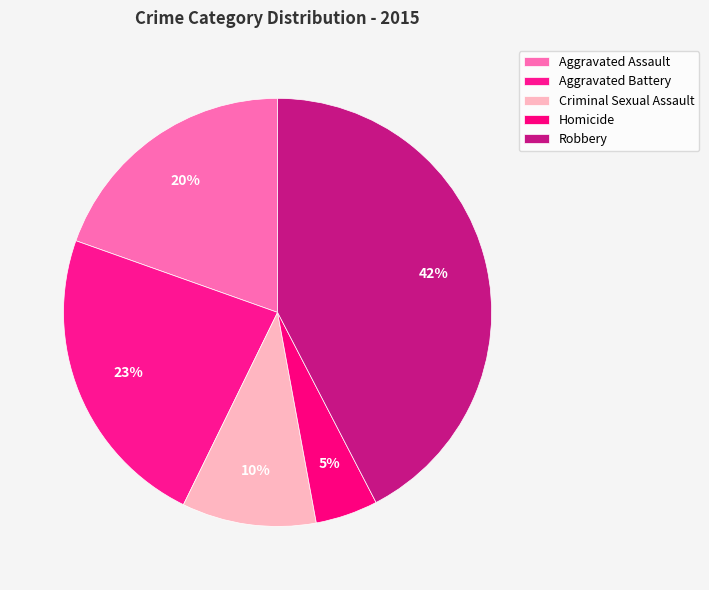

Is it true that Robbery is 54% of the pie?

False